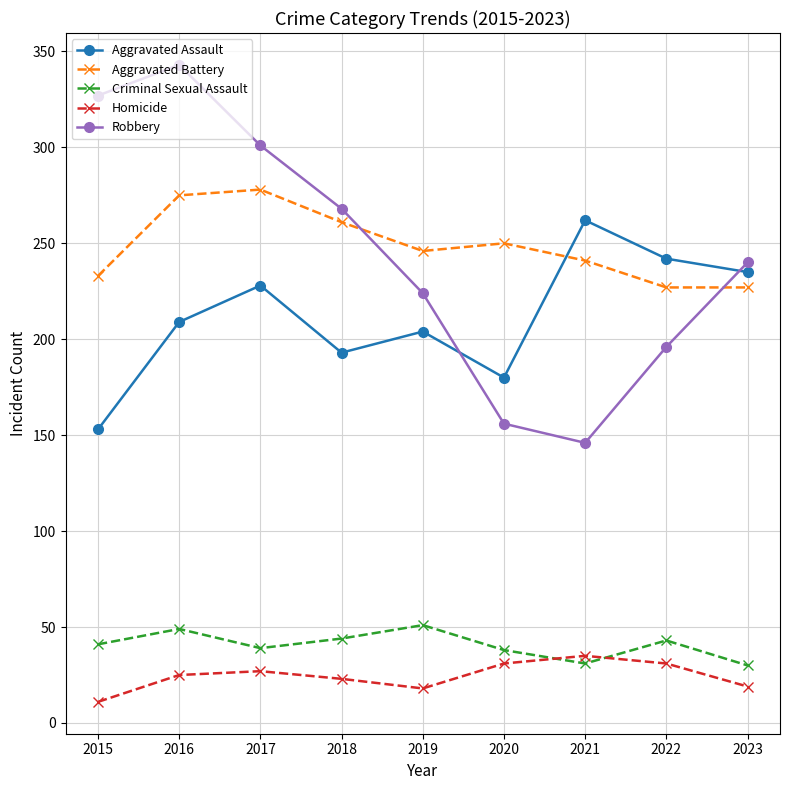

The Homicide series shows 31 at 2020. True or false?

True